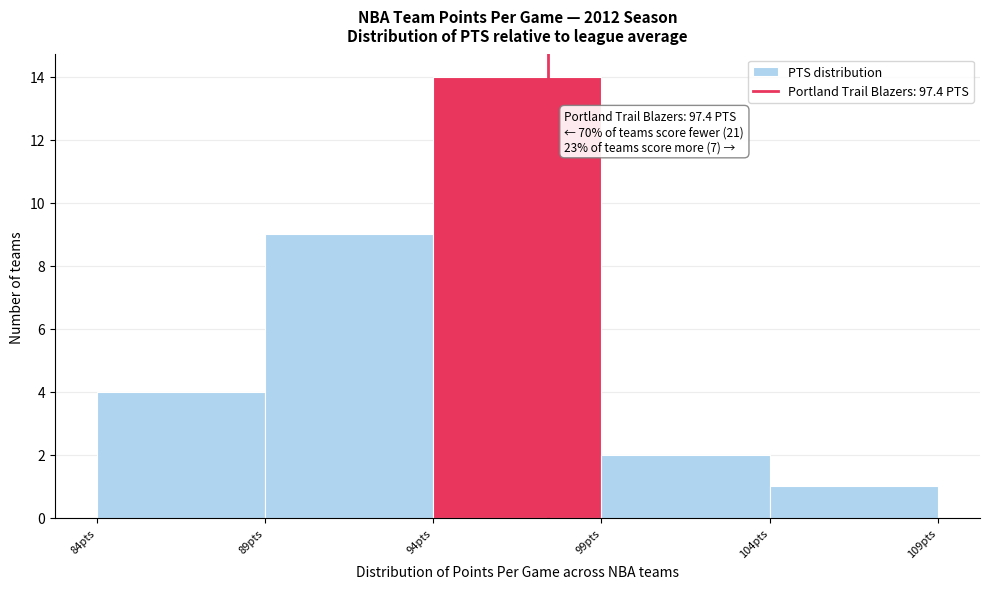

Which range on the x-axis has the tallest bar?

94 to 99